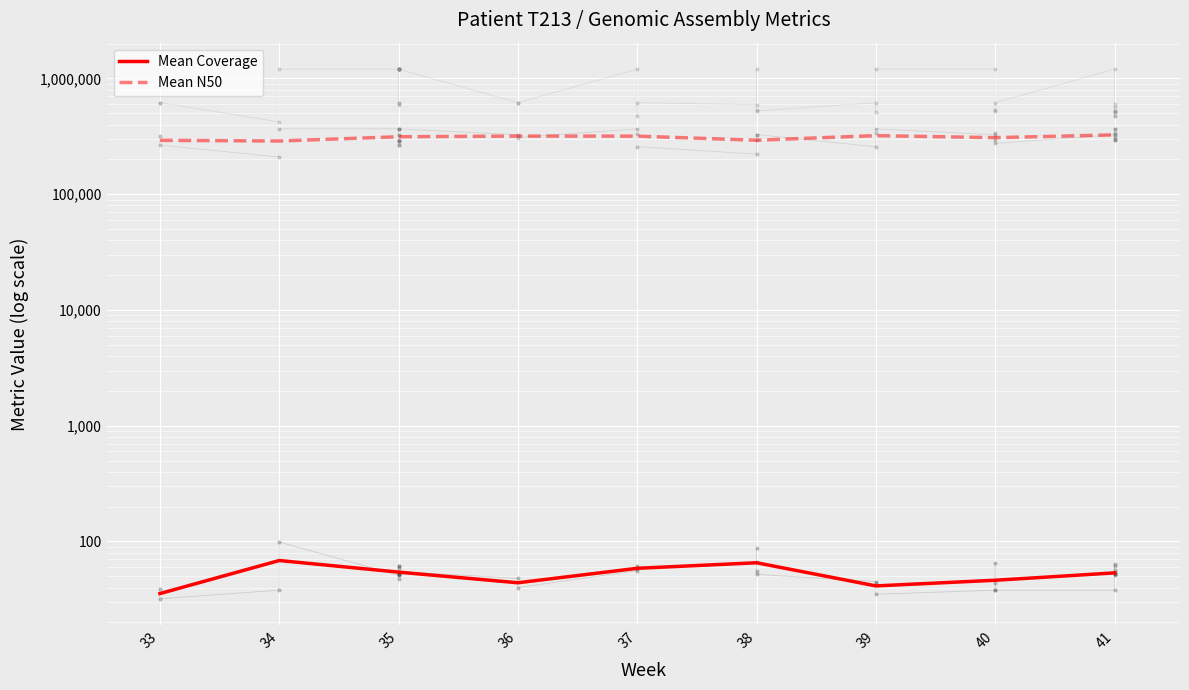

What is the difference between the Mean Coverage values at 39 and 35?

13.0